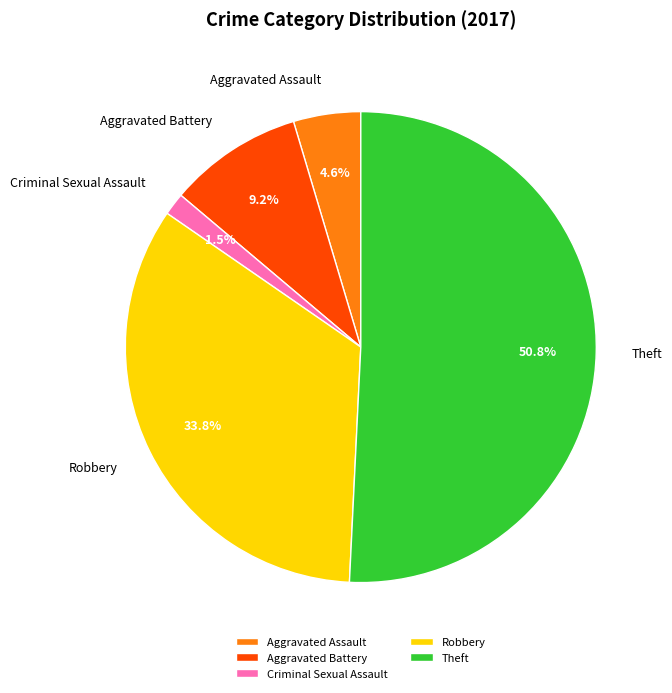

Which has a higher value, Aggravated Battery or Robbery?

Robbery